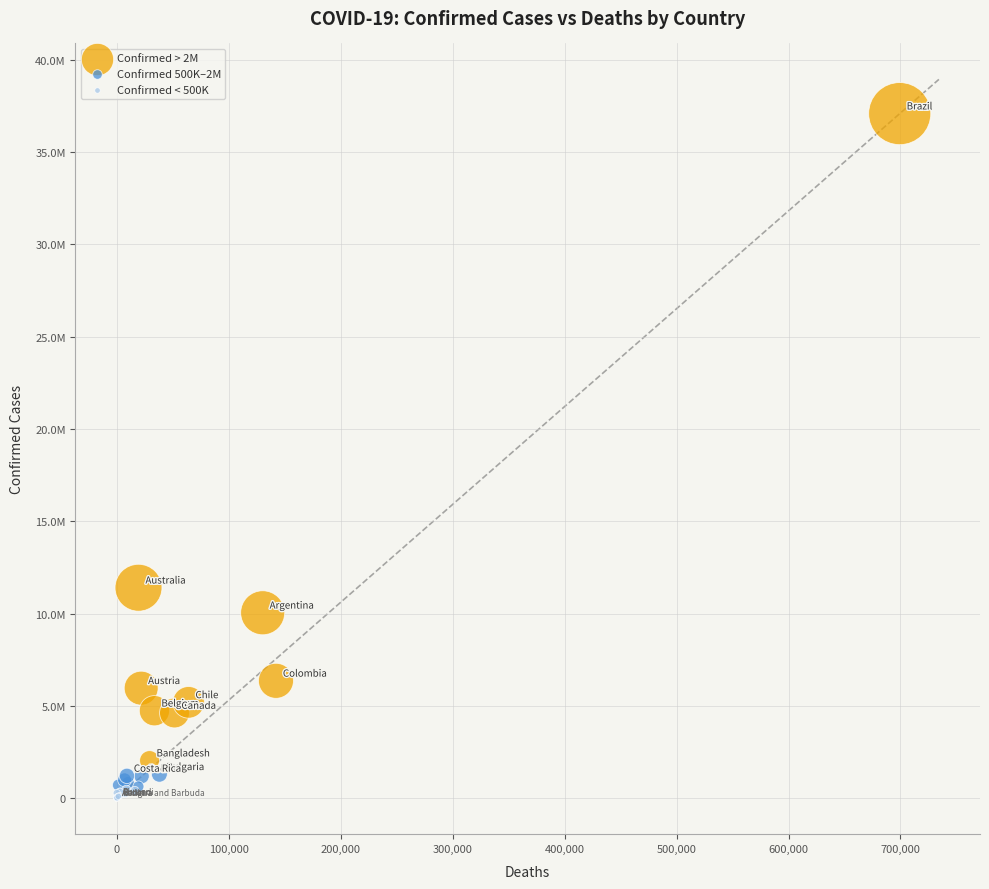

Which series contains the lowest Y value?

Confirmed < 500K